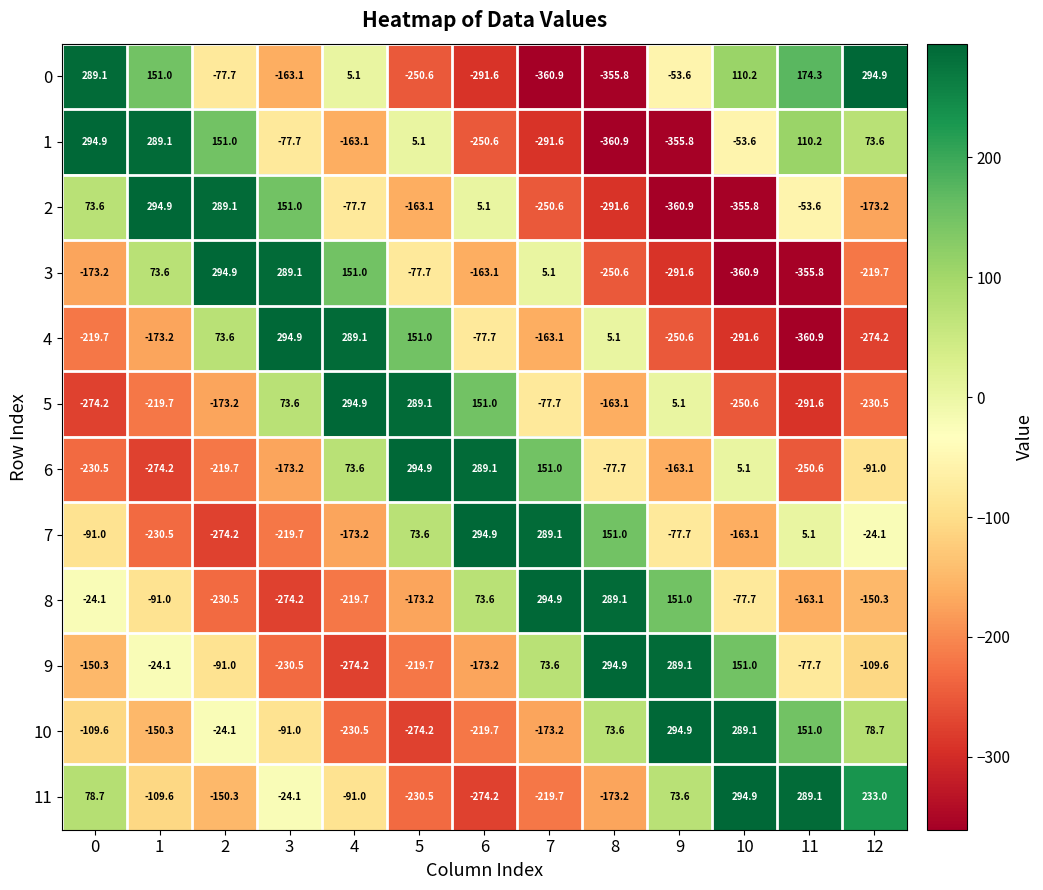

What is the smallest value displayed?

-360.9